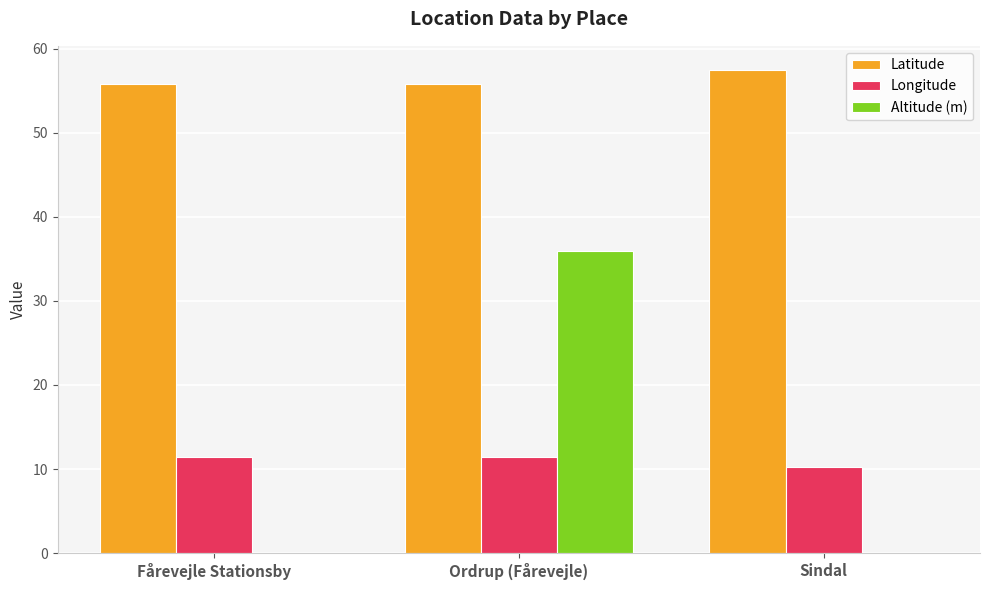

What is the approximate value of Latitude at Fårevejle Stationsby?

55.8